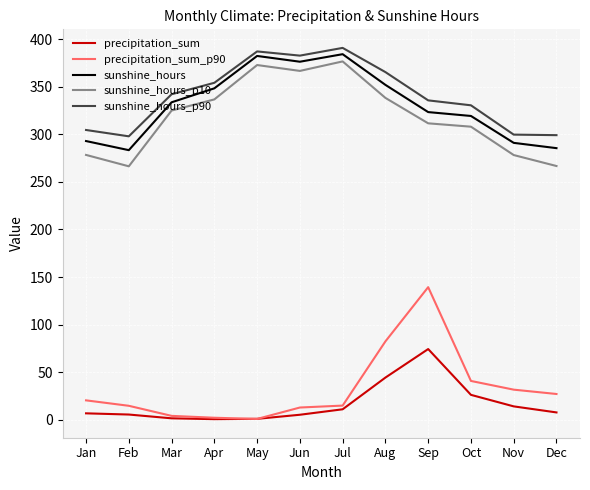

Is the value of sunshine_hours at May greater than the value of sunshine_hours_p90 at Jul?

No